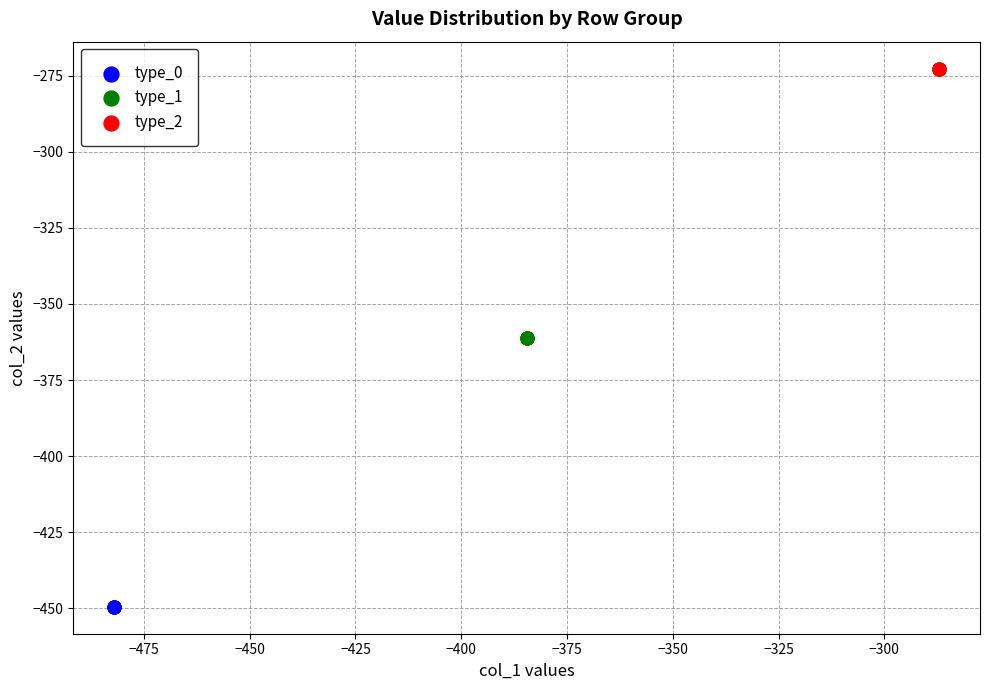

Which series reaches the maximum Y coordinate?

type_2